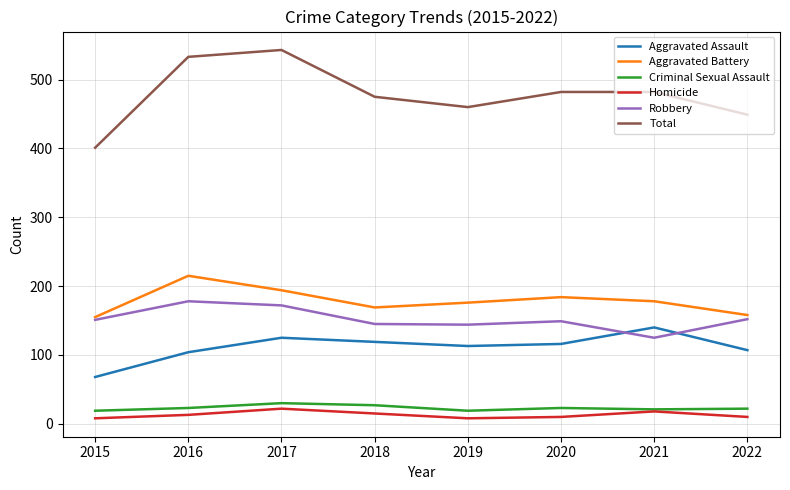

Which series has the largest total across all categories?

Total